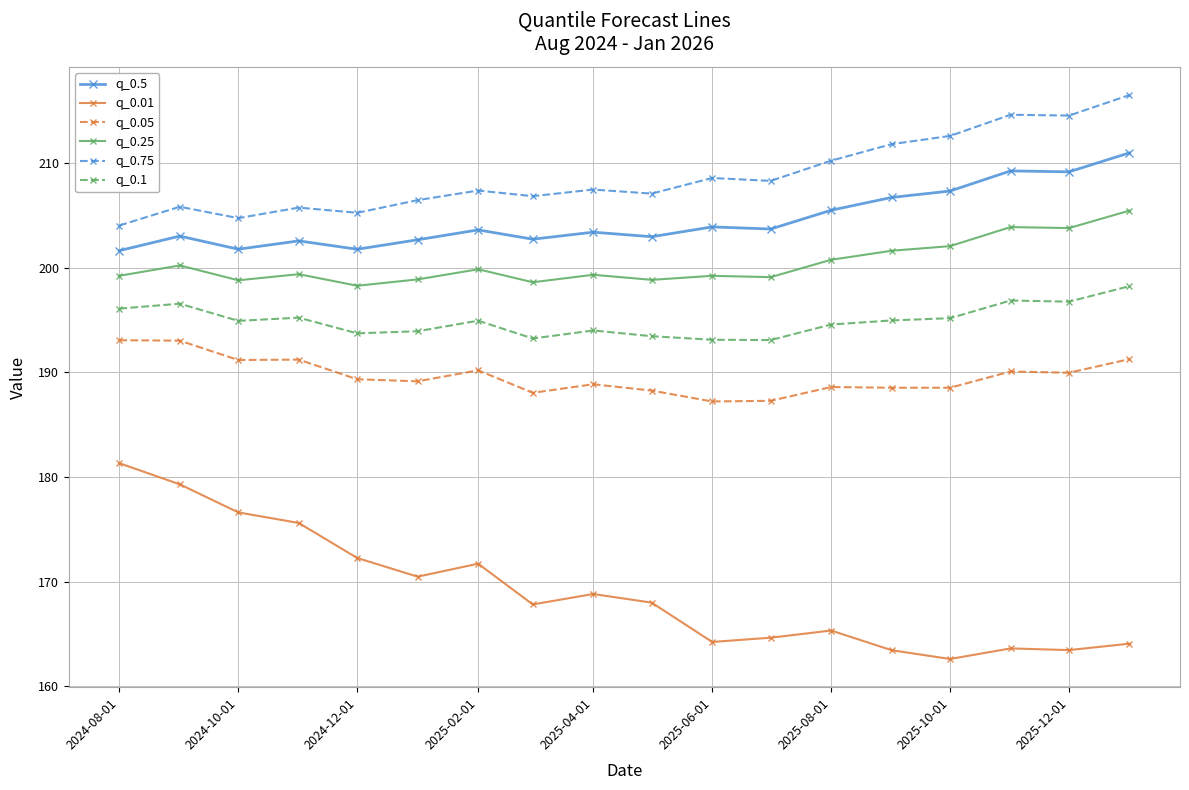

Which series has the largest range (max minus min)?

q_0.01